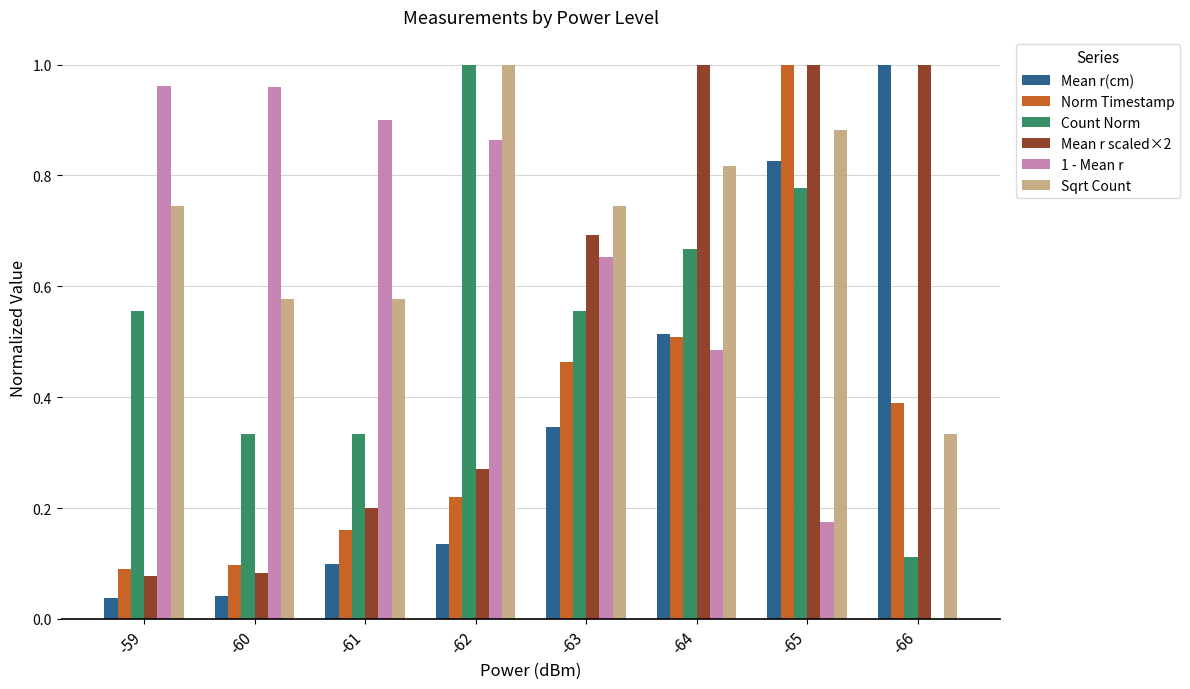

What is the sum of all Sqrt Count values?

5.7